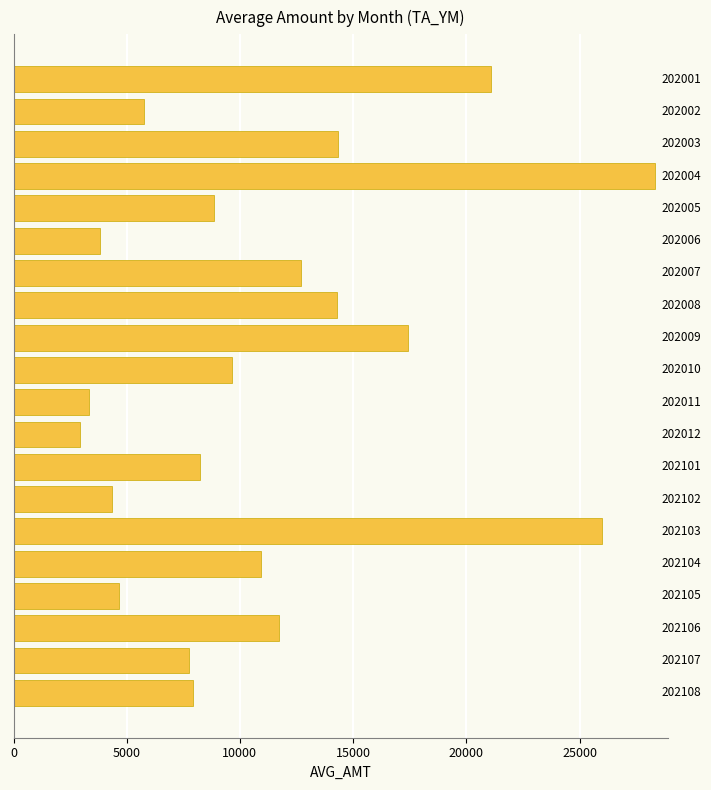

How many bars are there in total?

20